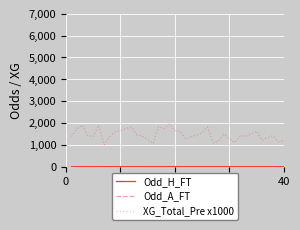

What is the highest value of the XG_Total_Pre x1000 series?

1970.0